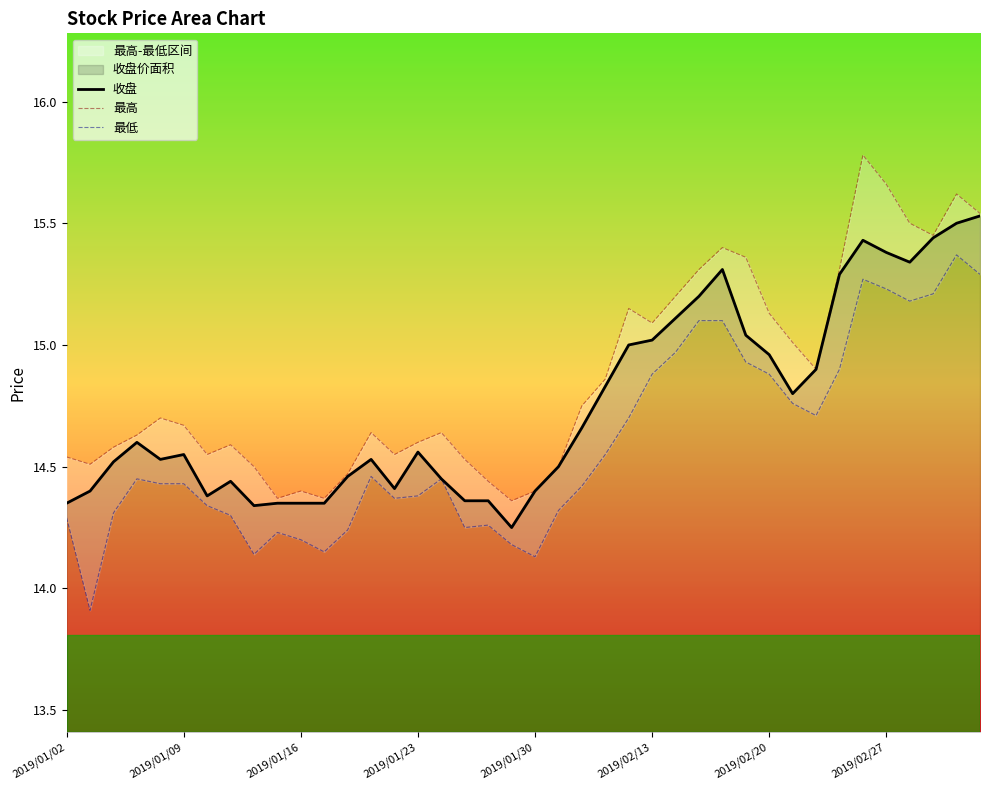

What is the value of the 最低 point at the 16th from the left?

14.4